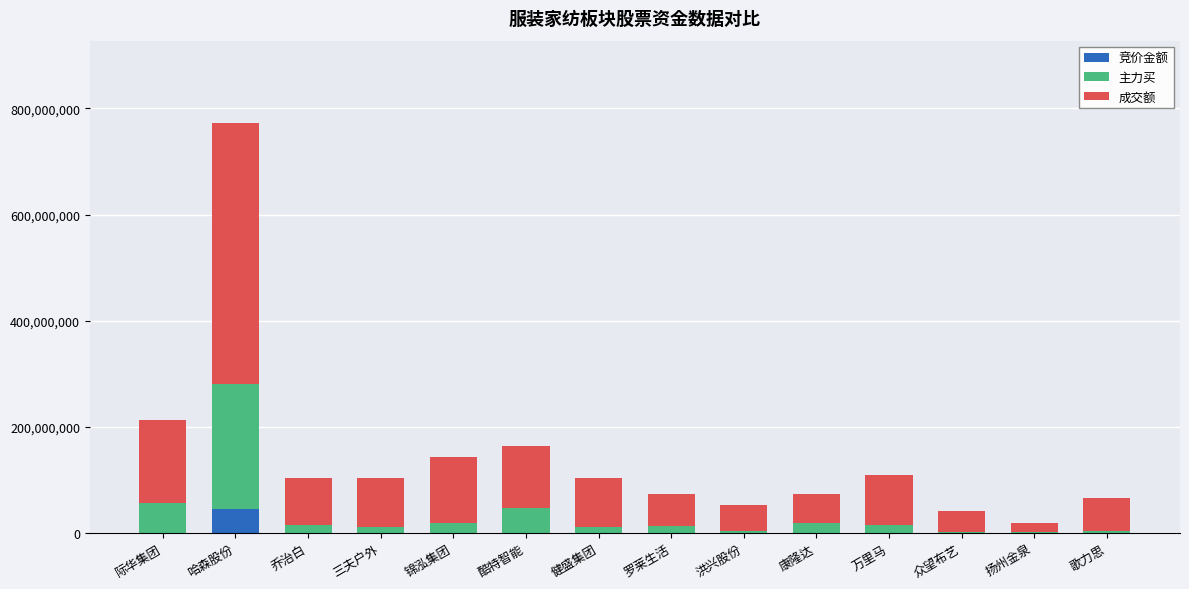

At which category is the sum across all series the highest?

哈森股份